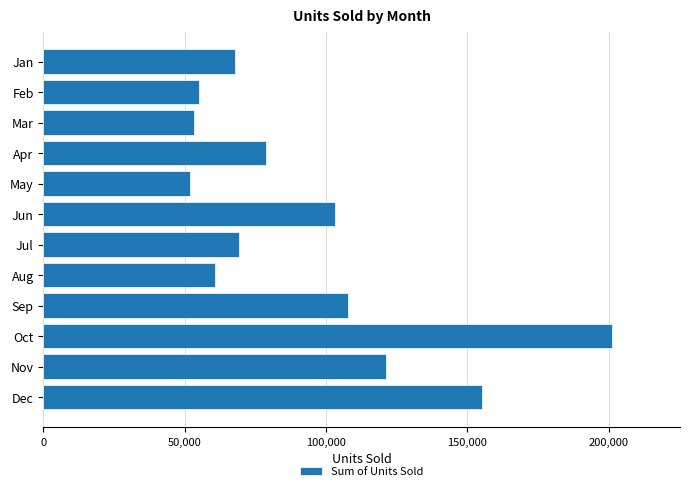

What is the average value?

93819